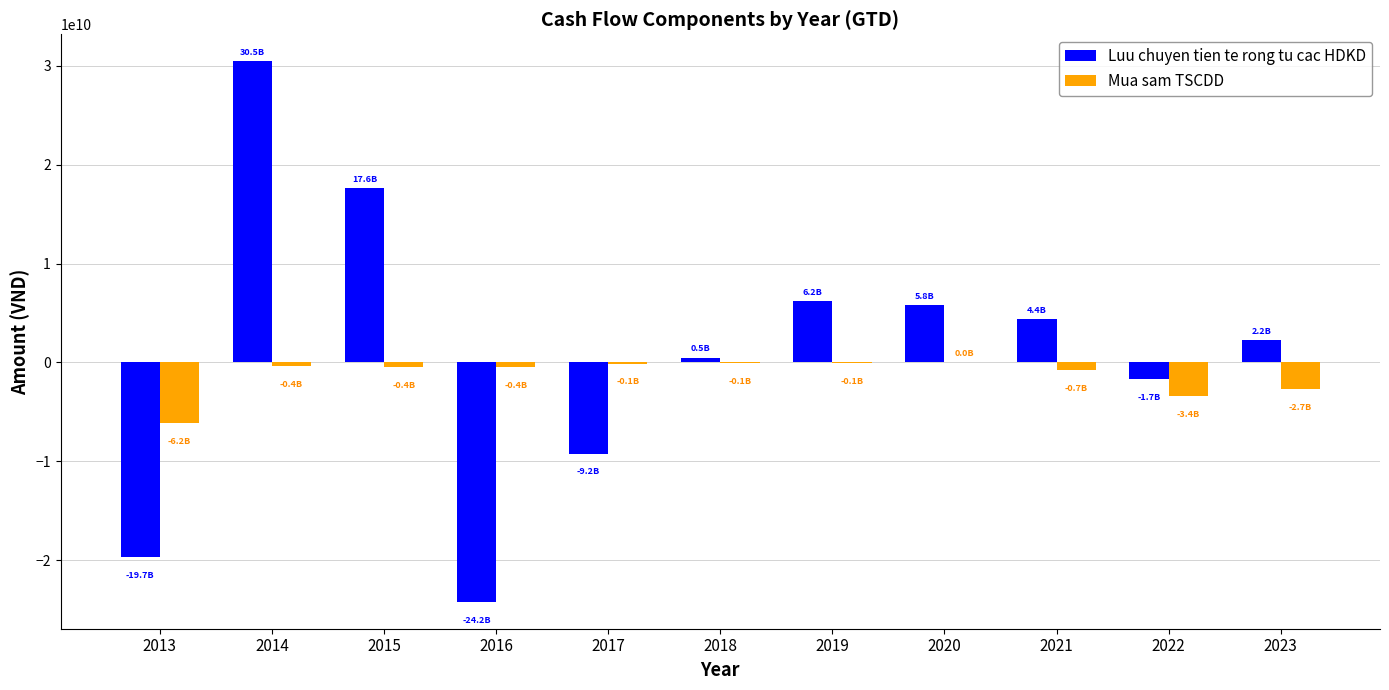

What is the sum of all Mua sam TSCDD values?

-14530553143